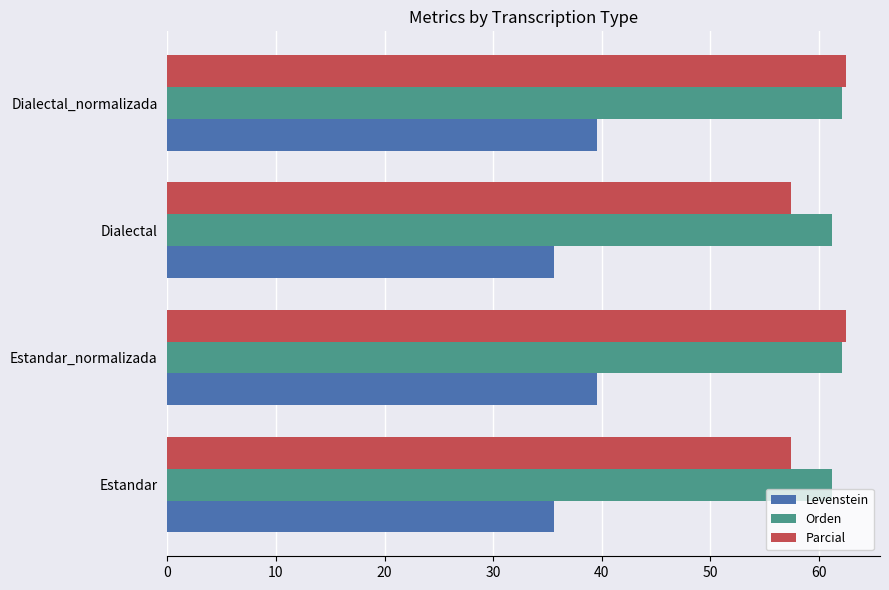

What is the difference between the maximum and minimum values in the Orden series?

0.9